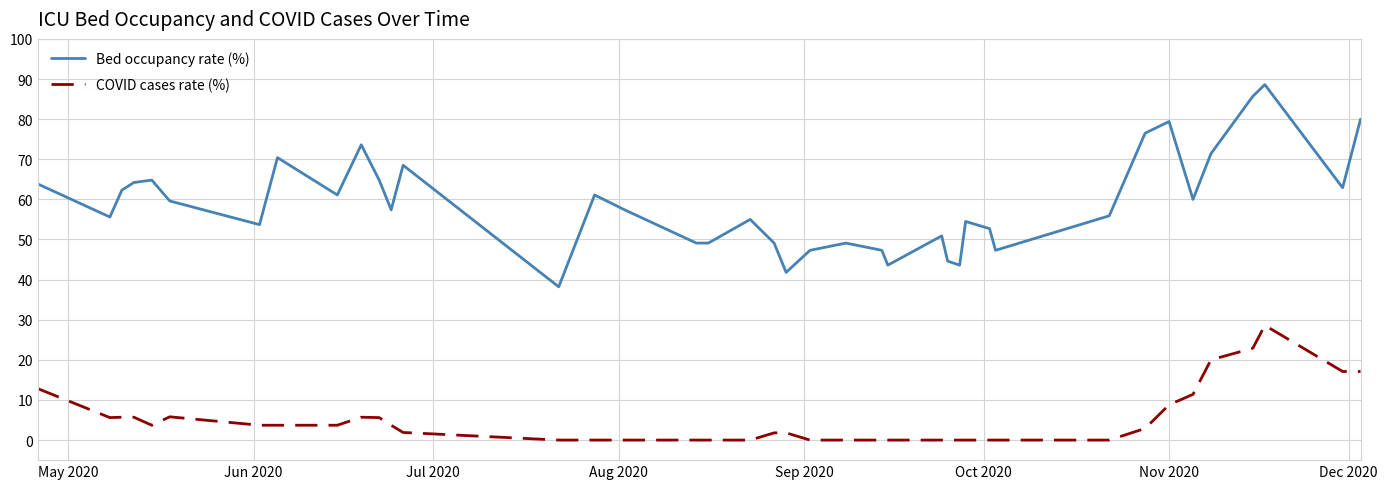

Which series has the widest spread of values?

Bed occupancy rate (%)